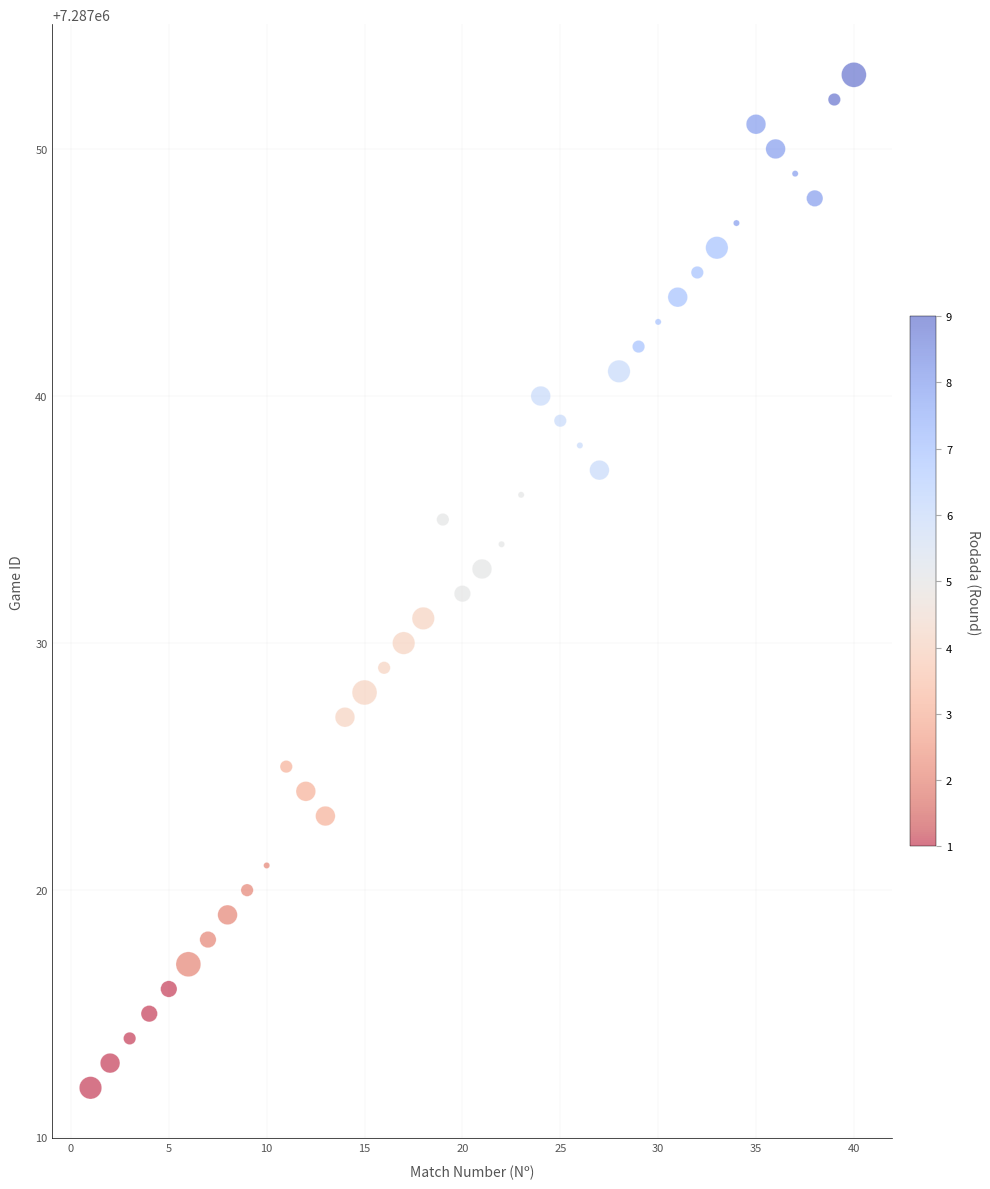

What is the range of Y values (max minus min)?

41